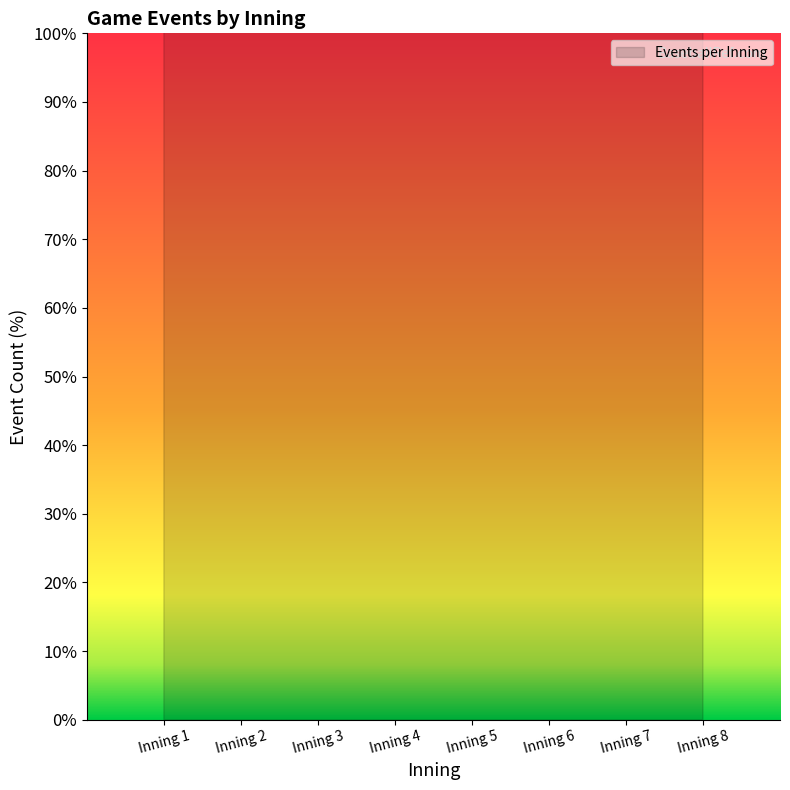

What is the difference between the maximum and minimum values?

45.7